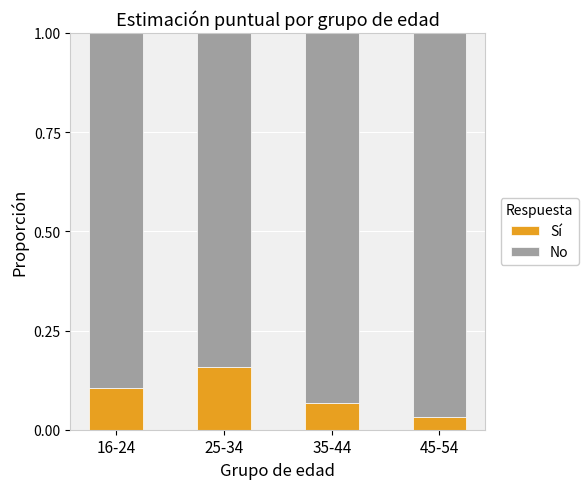

What are all the series names shown in the legend?

Sí, No